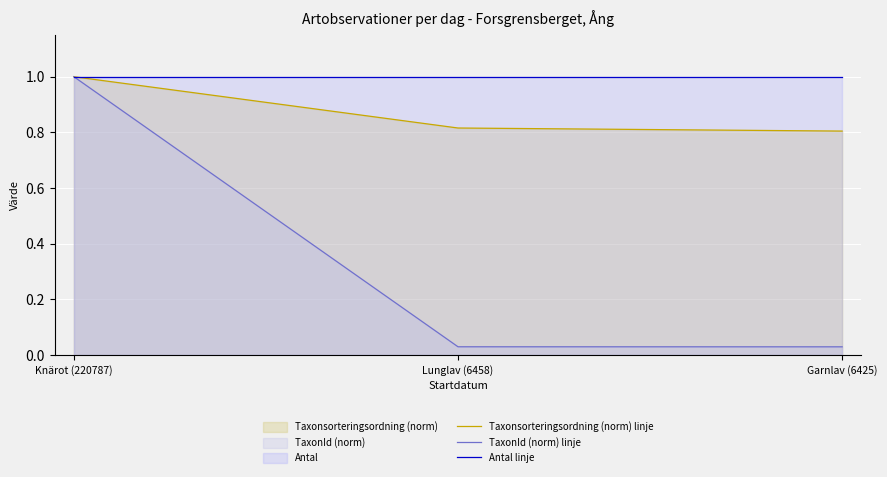

At which label is Taxonsorteringsordning (norm) linje closest to 0?

Garnlav (6425)